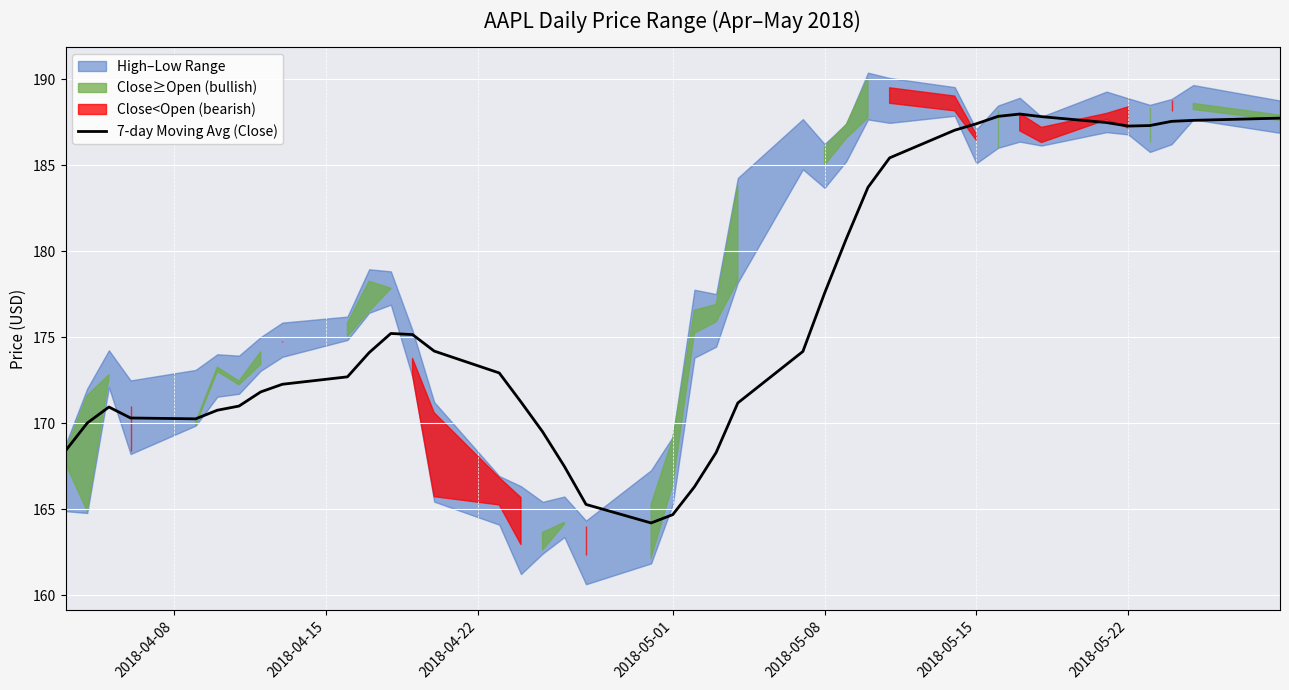

The 7-day Moving Avg (Close) series shows 293.6 at 2018-05-01. True or false?

False